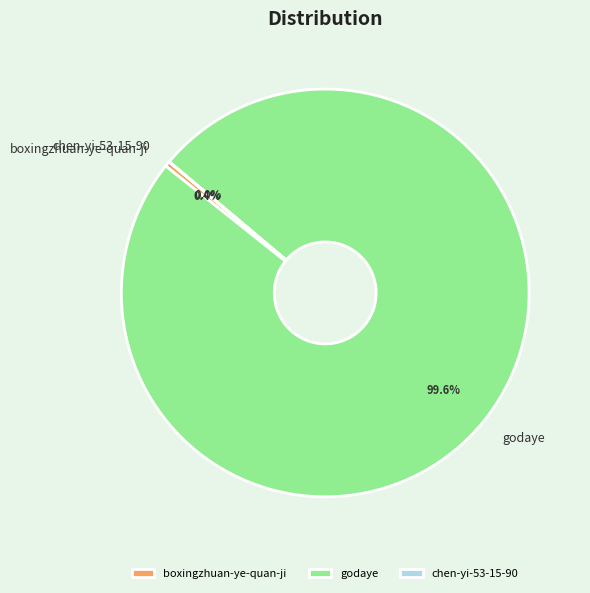

Which has a higher value, boxingzhuan-ye-quan-ji or godaye?

godaye